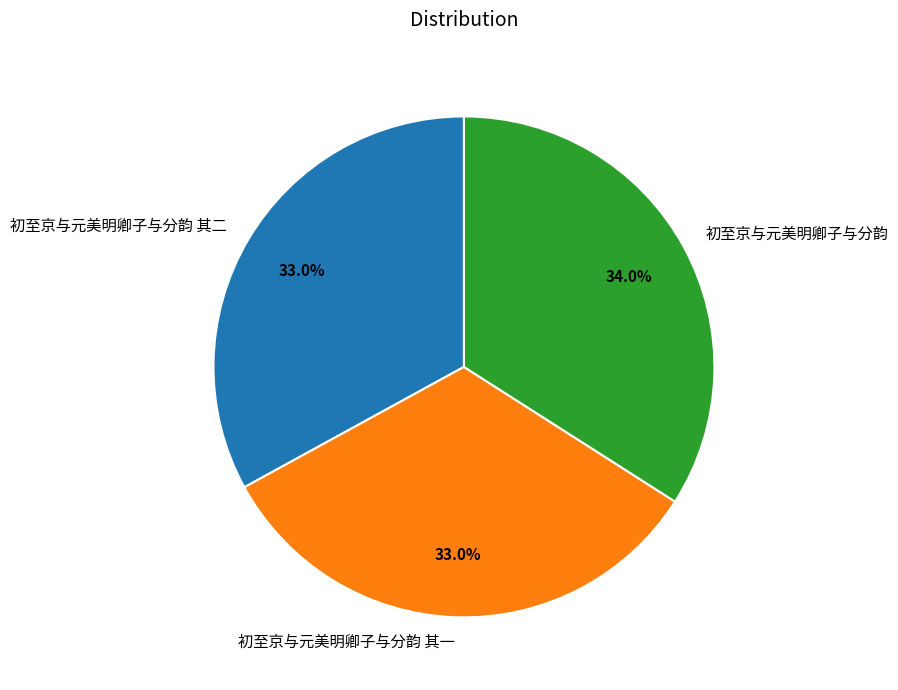

To the nearest percent, what is the difference between the 初至京与元美明卿子与分韵 and 初至京与元美明卿子与分韵 其一 slice percentages?

1%